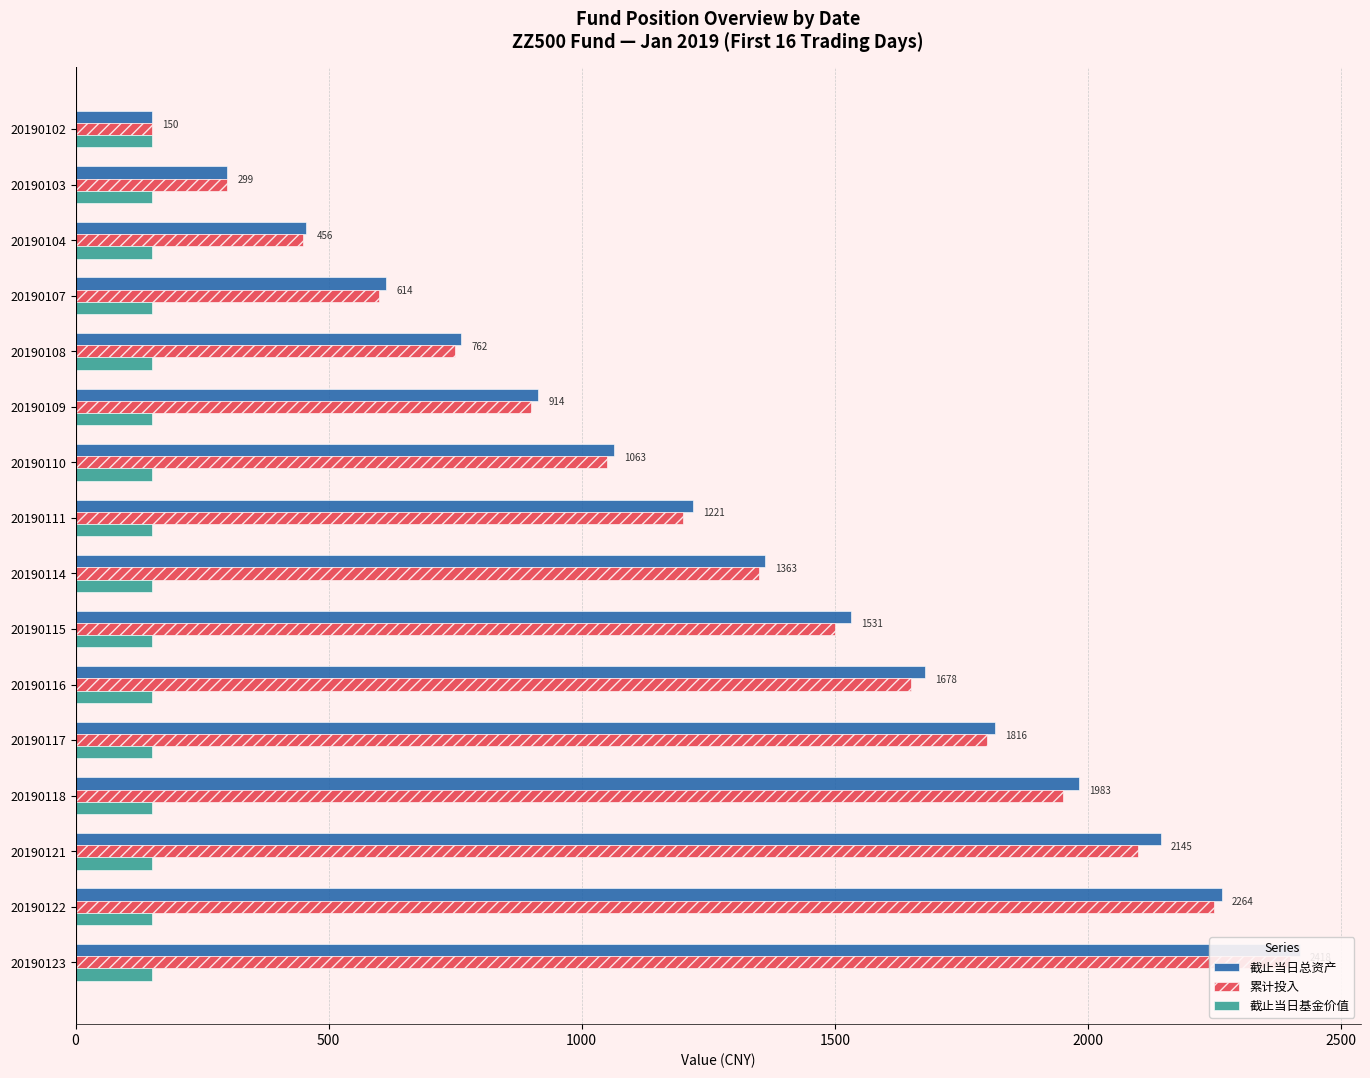

How many bars are there in total?

48